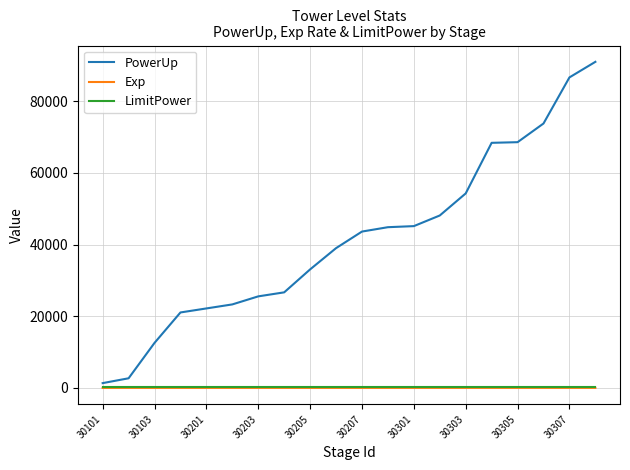

True or false: LimitPower and Exp cross at least once.

False